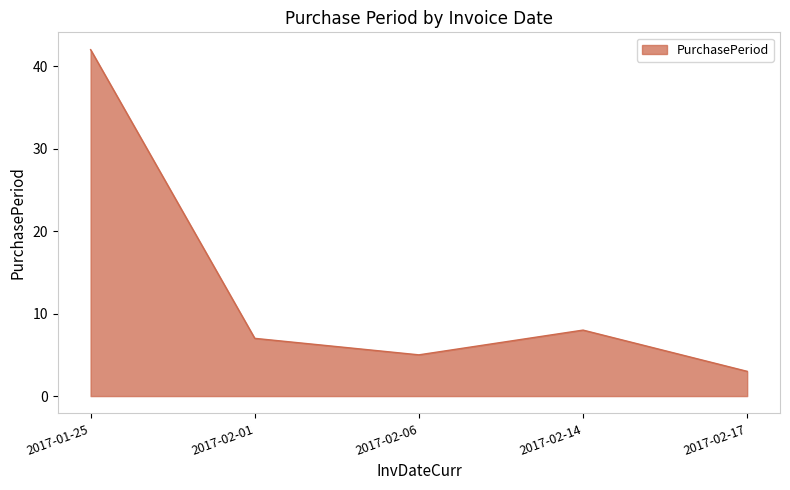

Which category has the highest value across all series?

2017-01-25